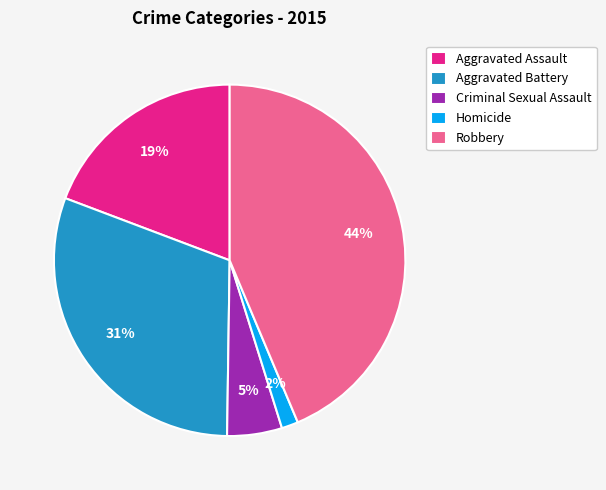

Count the number of slices in the pie.

5